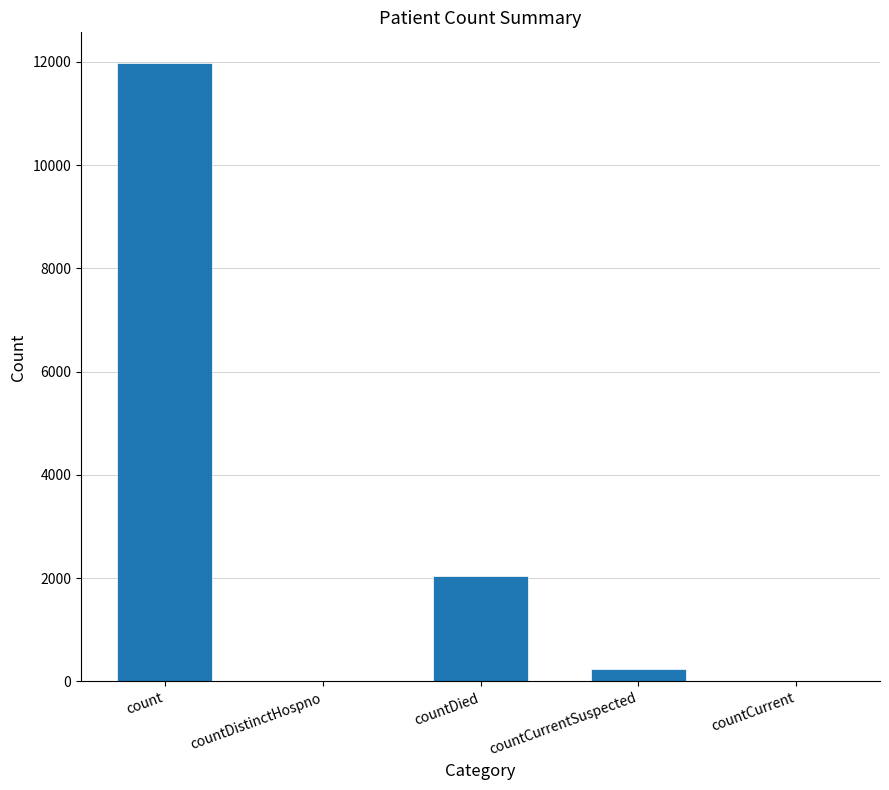

What is the sum of the values at countCurrent and count?

11972